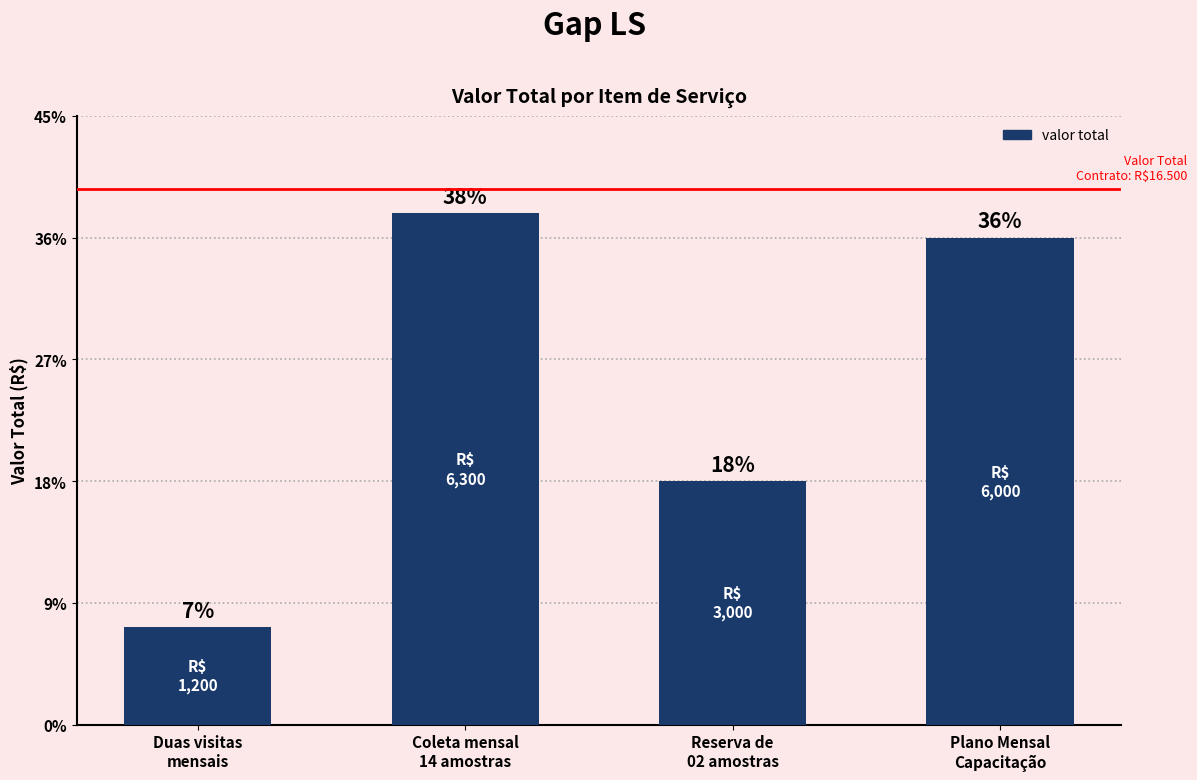

What is the value of the 3rd bar from the left?

3000